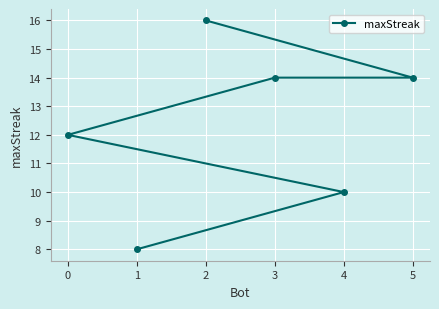

What is the sum of the values at 2 and 1?

24